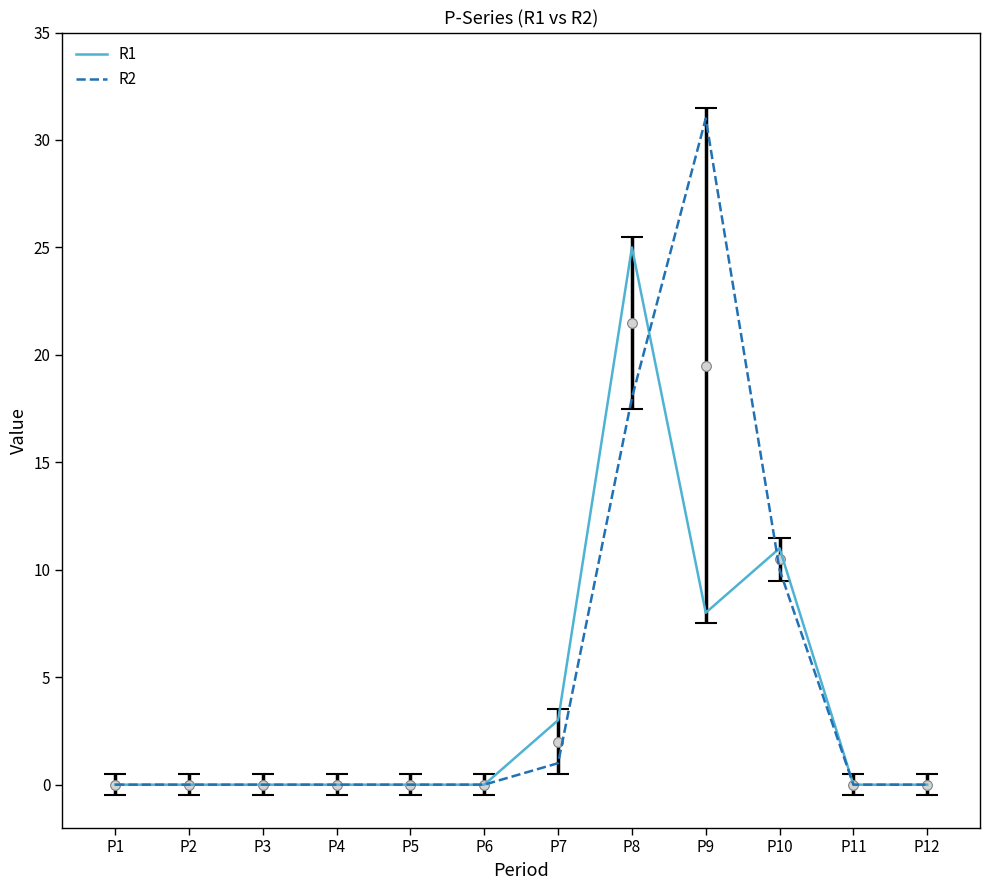

Reading left to right, extract all data points from this chart.

R1: P1=0	P2=0	P3=0	P4=0	P5=0	P6=0	P7=3	P8=25	P9=8	P10=11	P11=0	P12=0
R2: P1=0	P2=0	P3=0	P4=0	P5=0	P6=0	P7=1	P8=18	P9=31	P10=10	P11=0	P12=0